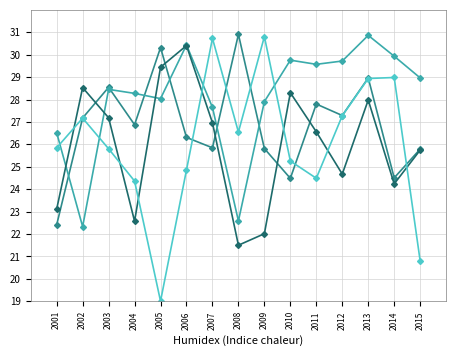

At which category is the sum across all series the highest?

2013